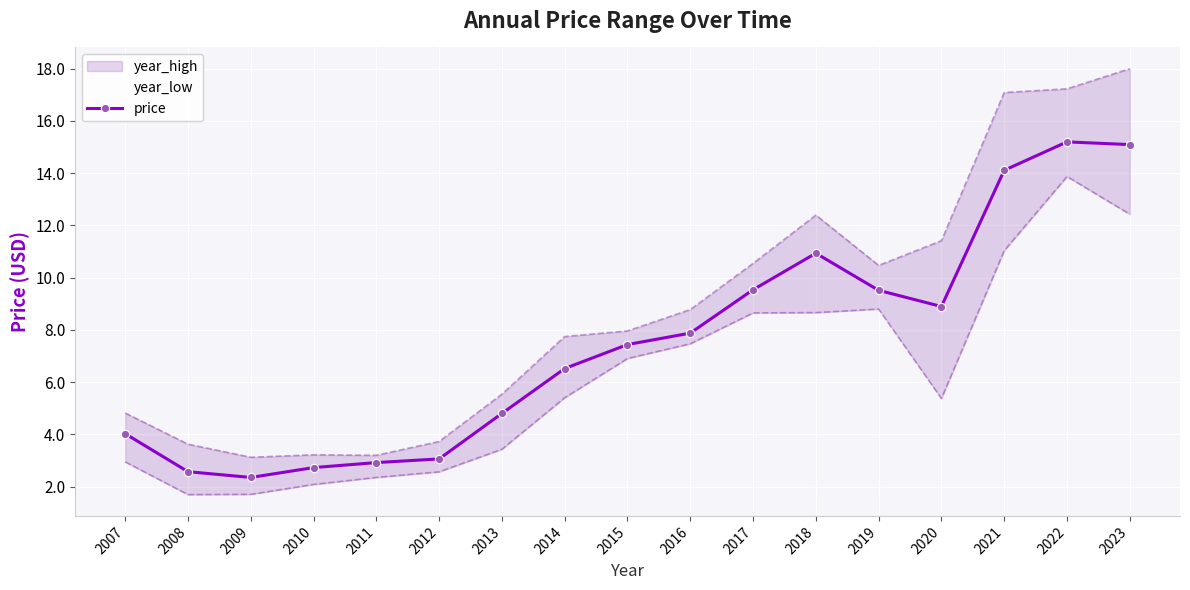

What is the difference between the values at 2016 and 2011?

5.0